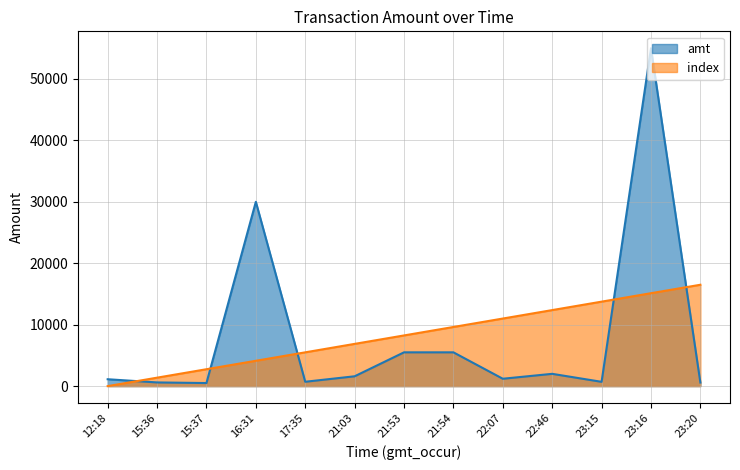

At how many categories does at least one series exceed 33798?

1